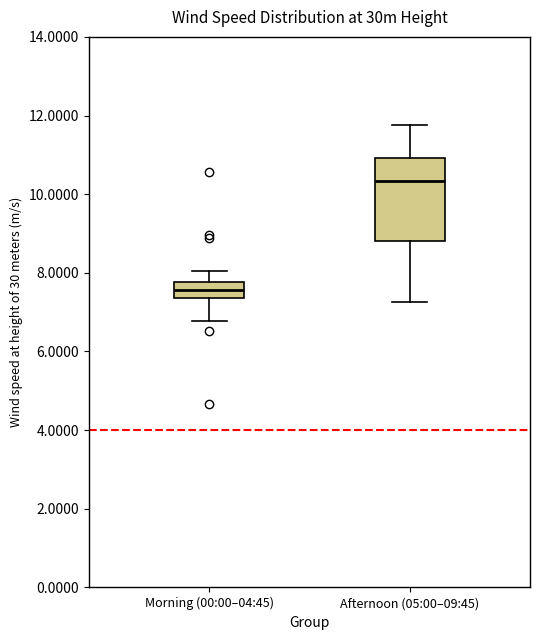

Where is the lower edge of the box for Morning (00:00–04:45) on the y-axis? The values are not printed on the chart, so give them approximately, as read against the axis.

7.4